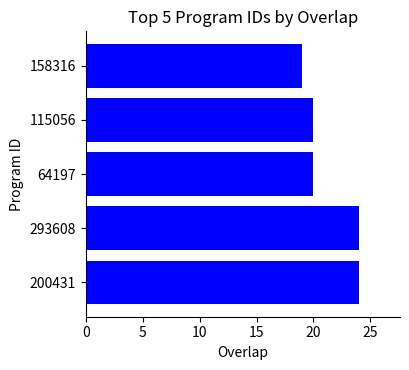

What is the average value?

21